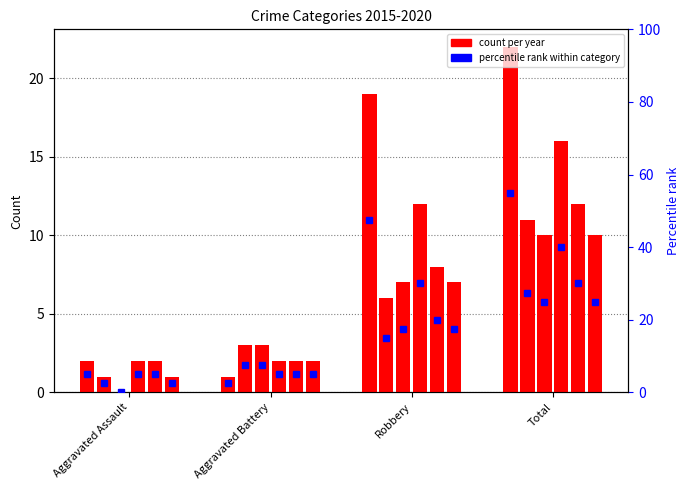

Where is 2015 nearest to the value 11?

Robbery